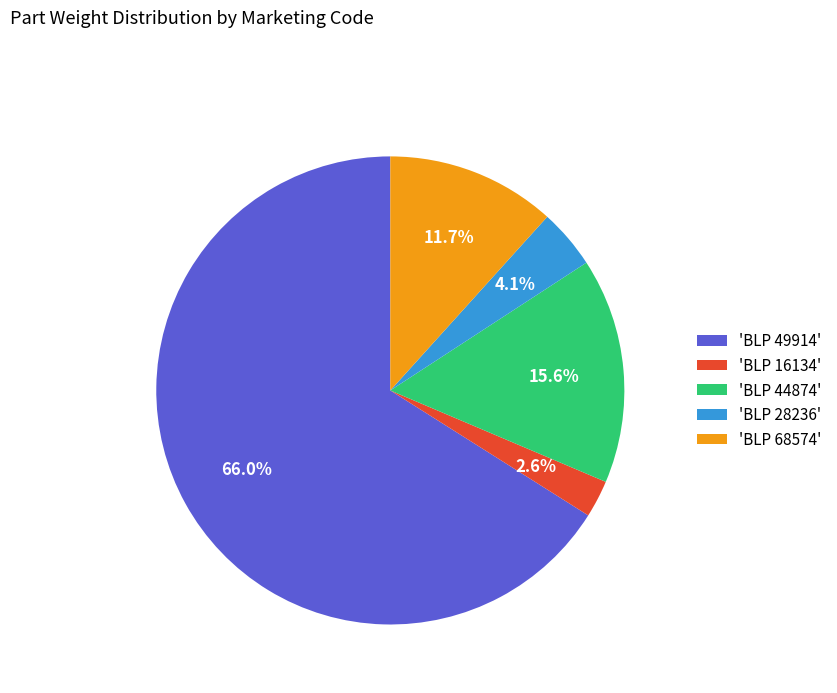

Which slice represents more than half of the pie?

'BLP 49914'